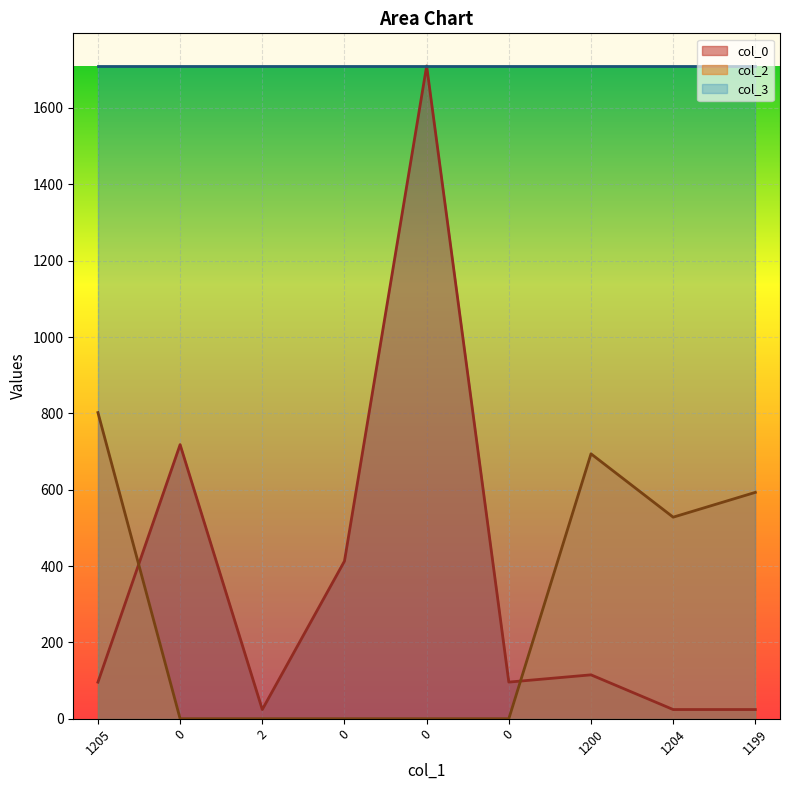

Does the chart display data point markers on the line(s)?

No